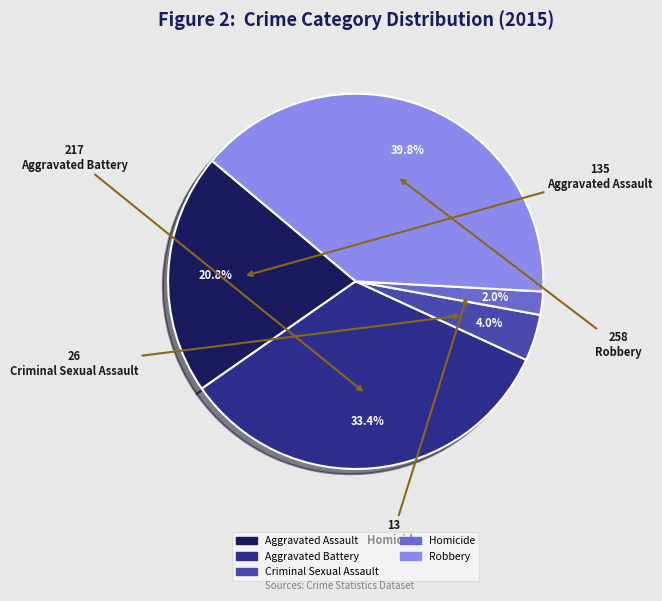

To the nearest percent, what is the average slice percentage?

20%